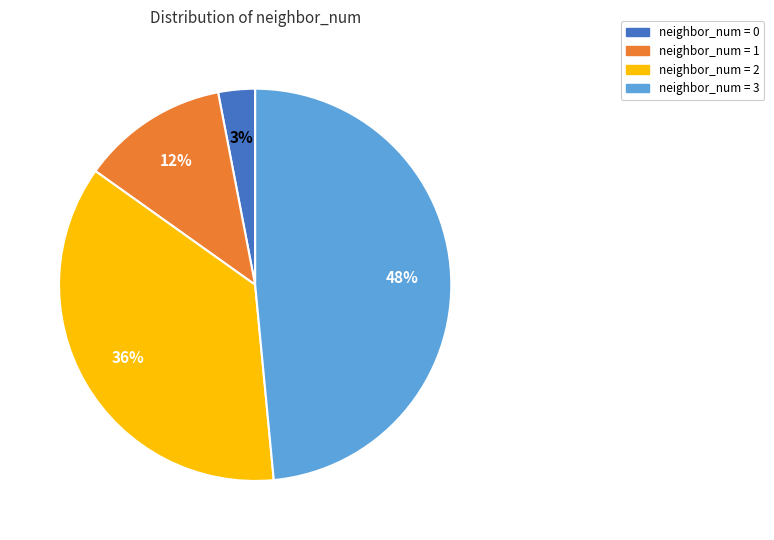

To the nearest percent, what is the average slice percentage?

25%